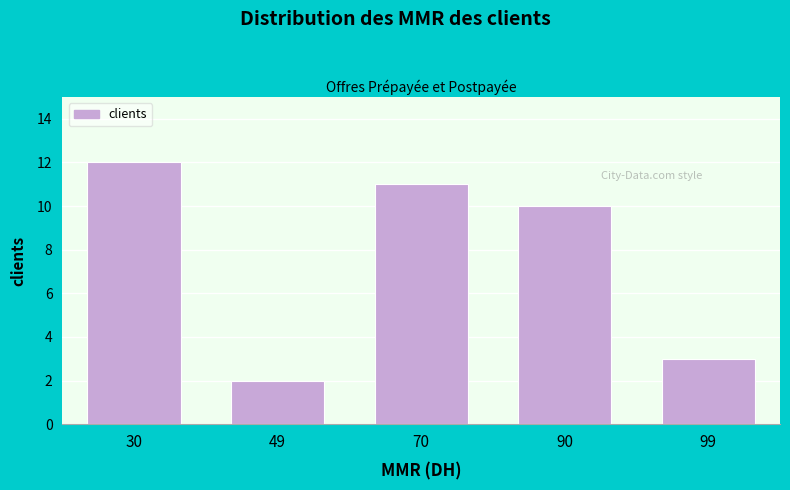

Reading left to right, transcribe all the data shown in this chart.

12	2	11	10	3